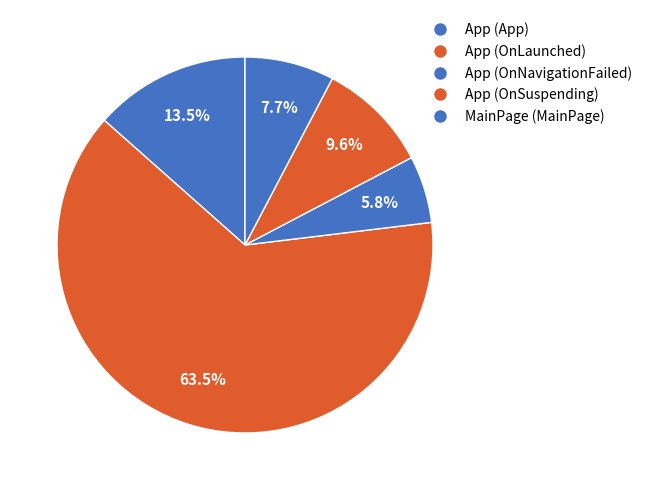

How many segments does this pie chart have?

5